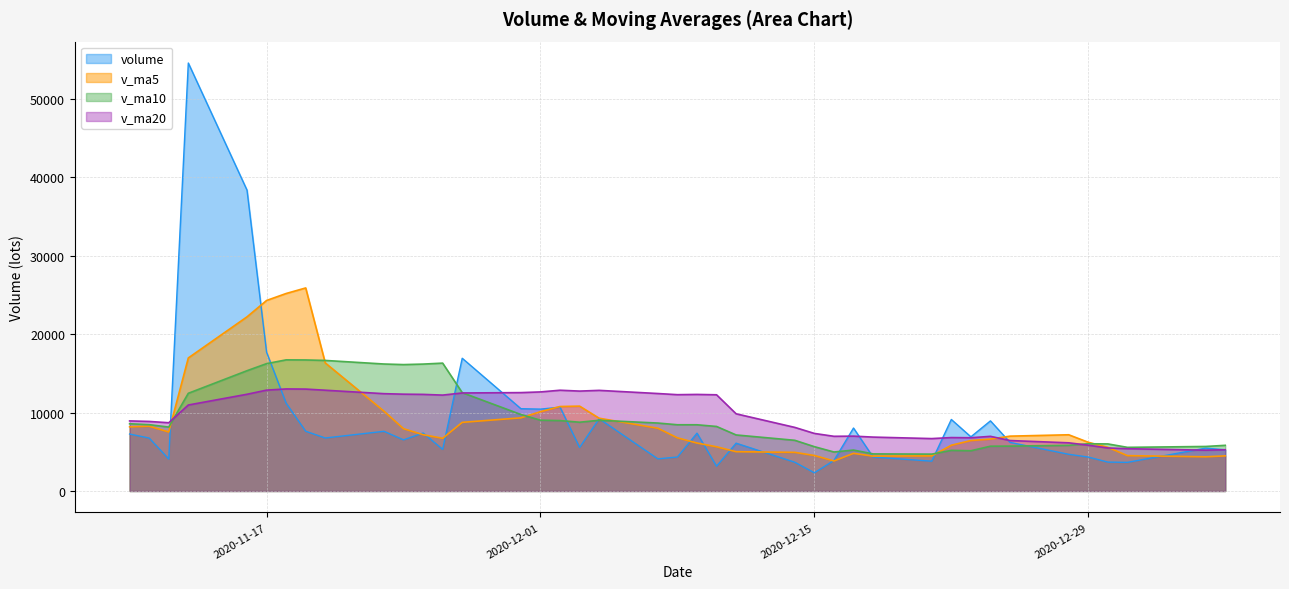

What is the minimum value for v_ma5?

3828.5